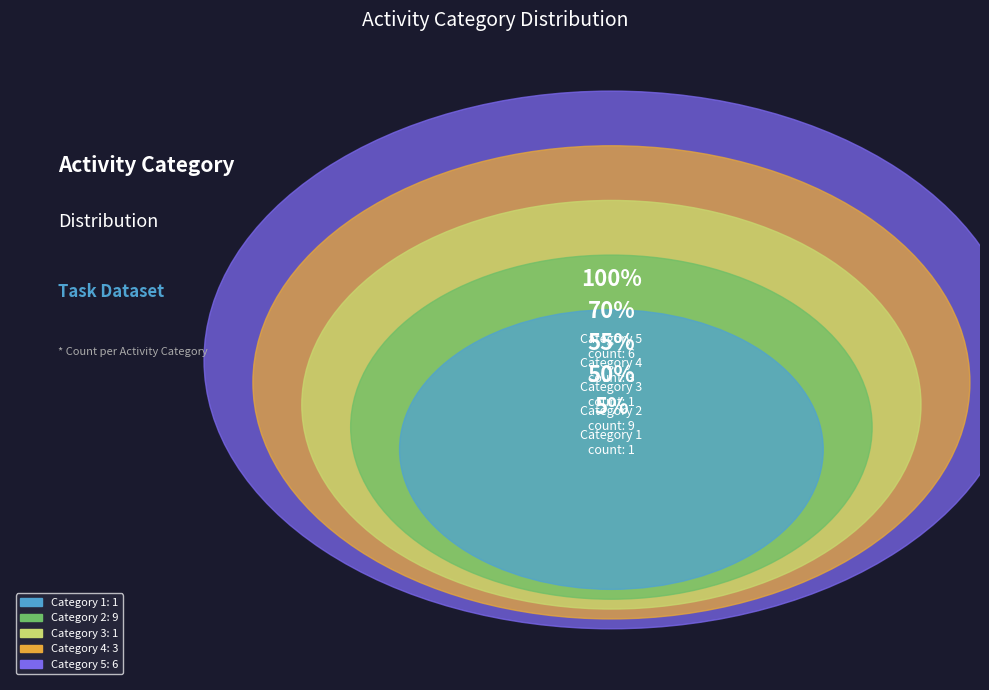

Is there any slice that represents more than half of the pie?

No